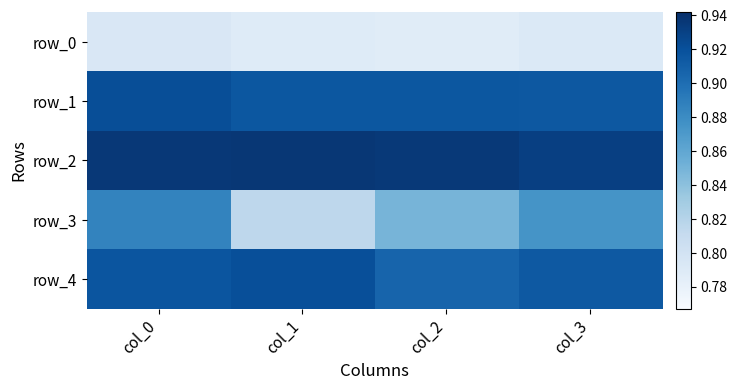

What is the smallest value displayed?

0.8